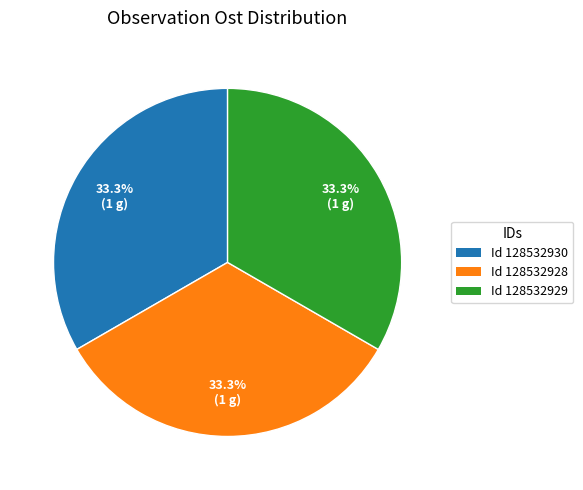

Is there a majority slice in this chart?

No